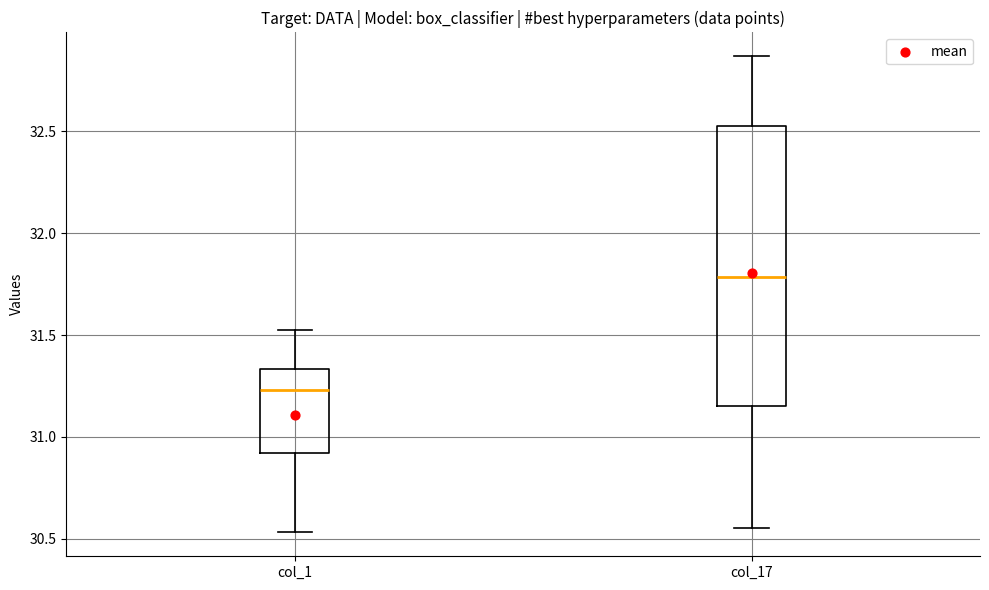

Reading left to right, transcribe this box plot: for each box, give where its median line is, the range the box spans, and where its two whiskers end, as read against the y-axis. The values are not printed on the chart, so give them approximately, as read against the axis.

col_1: median 31.25, box 30.90 to 31.35, whiskers 30.55 to 31.50
col_17: median 31.80, box 31.15 to 32.55, whiskers 30.55 to 32.85